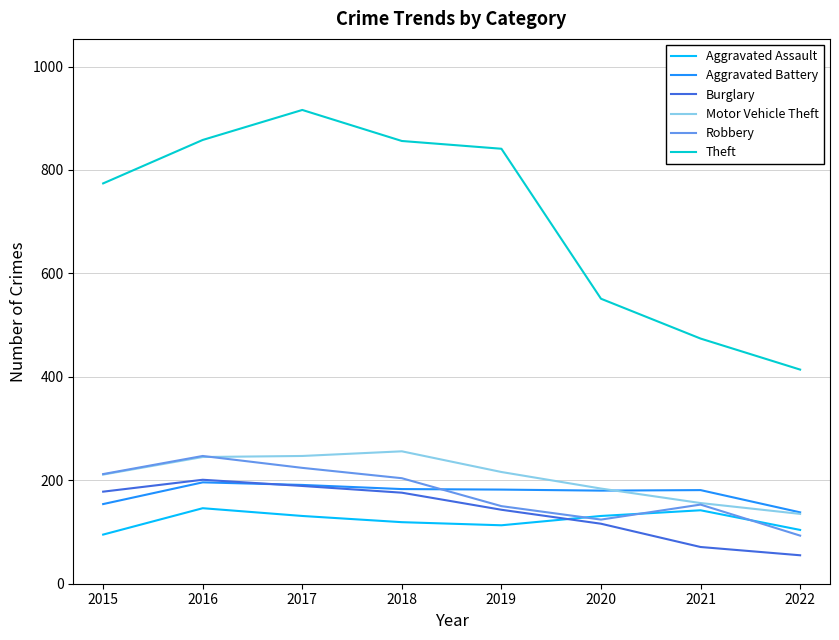

The Burglary series shows 71 at 2021. True or false?

True